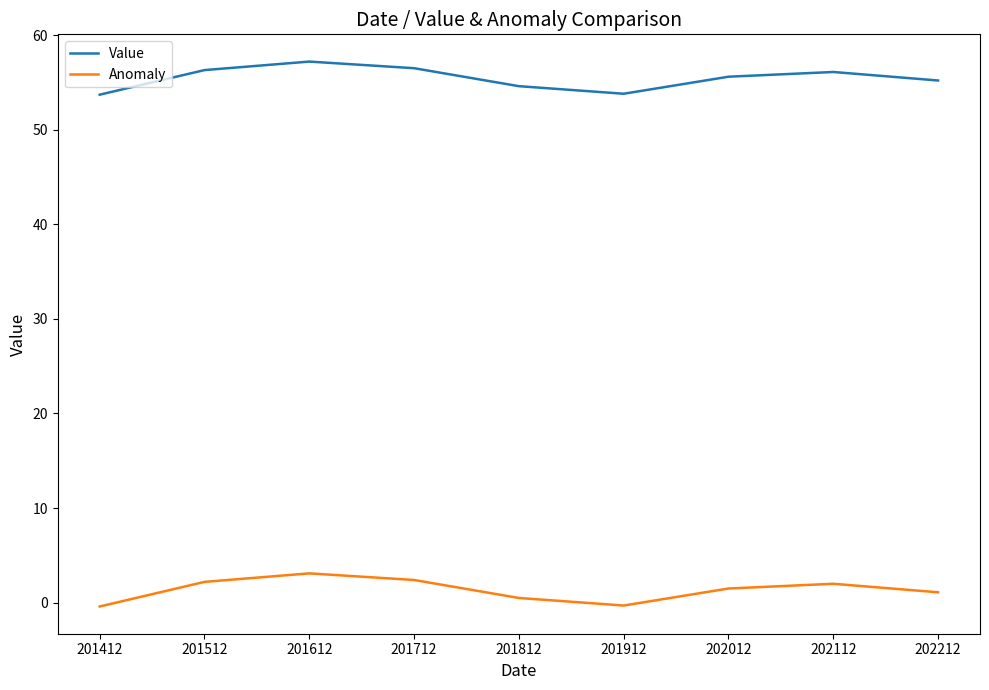

True or false: Value and Anomaly cross at least once.

False